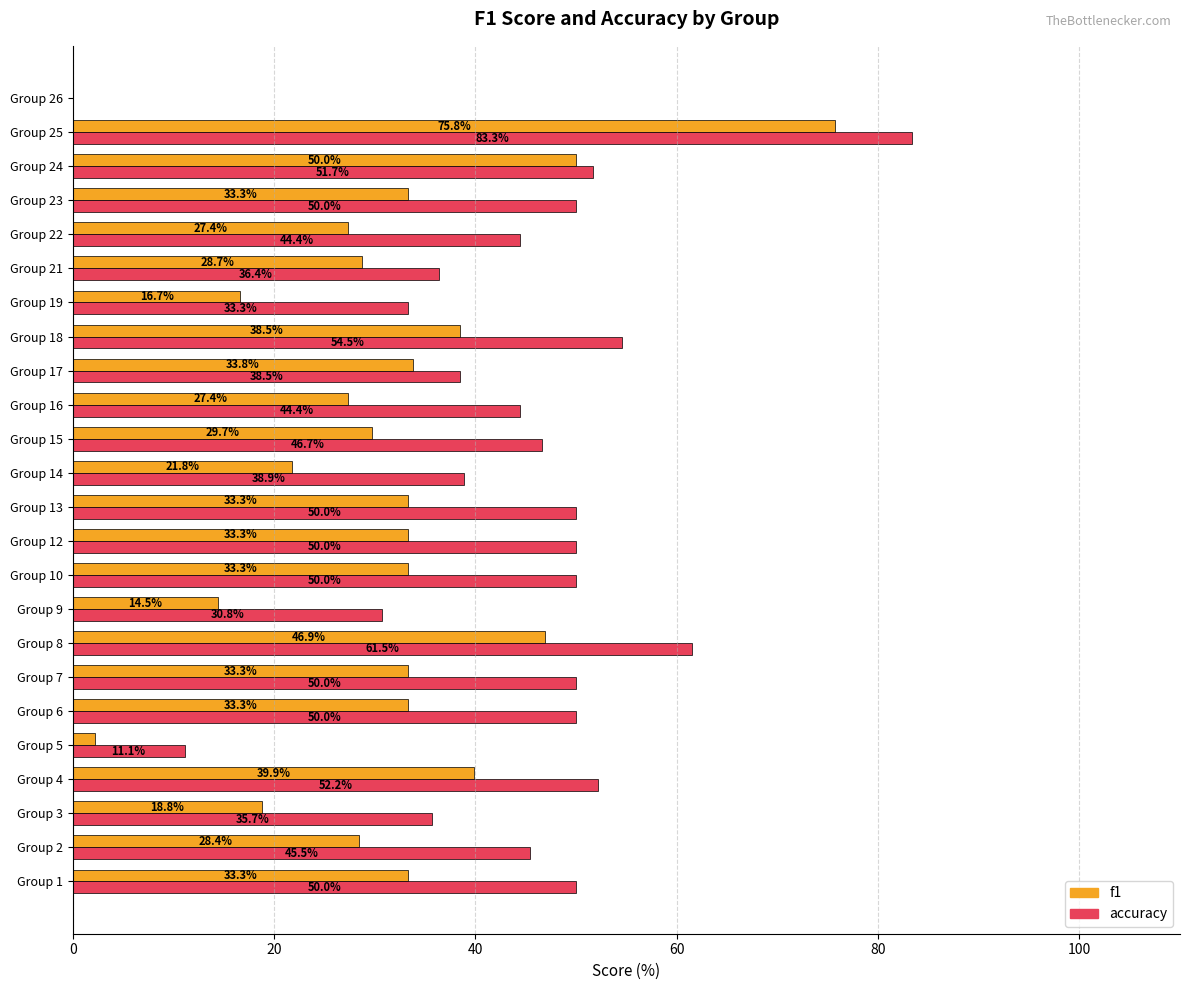

Which category has the highest value across all series?

Group 25